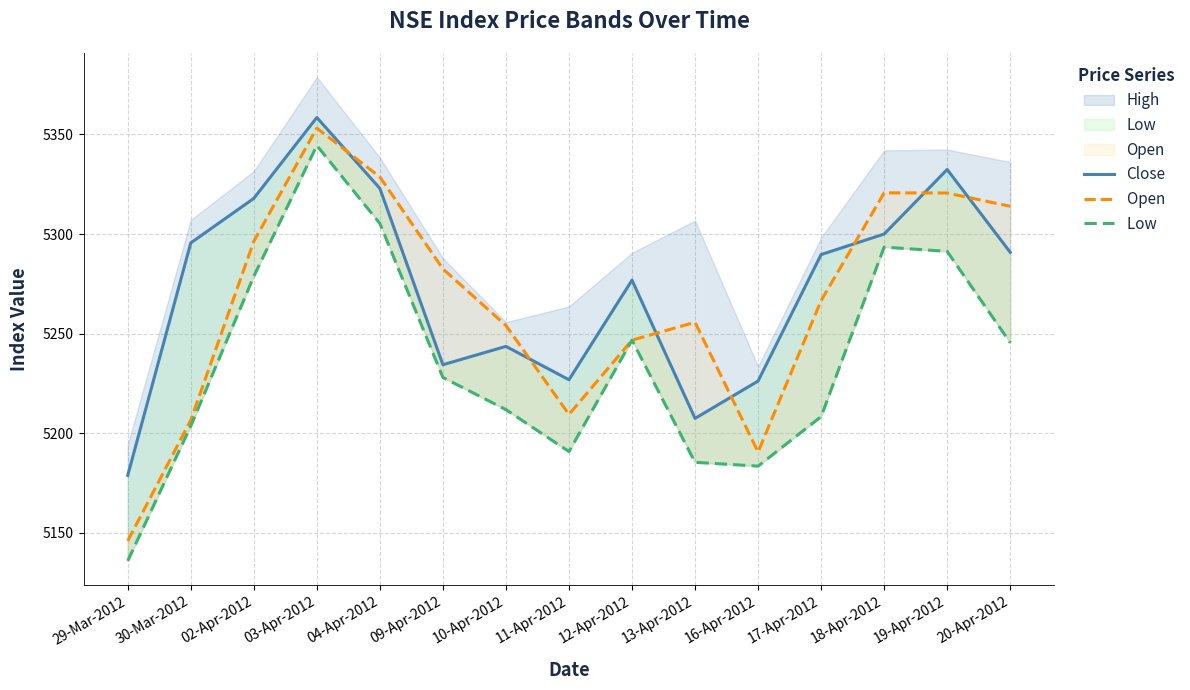

What is the difference between the highest and lowest values at 17-Apr-2012?

81.3